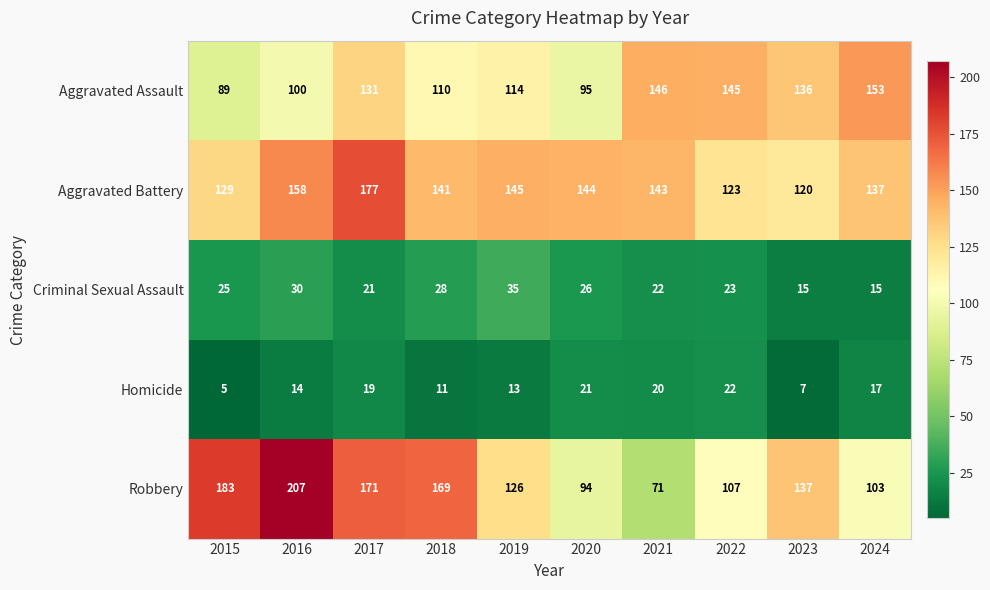

Is the value of Aggravated Battery at 2020 greater than the value of Homicide at 2016?

Yes